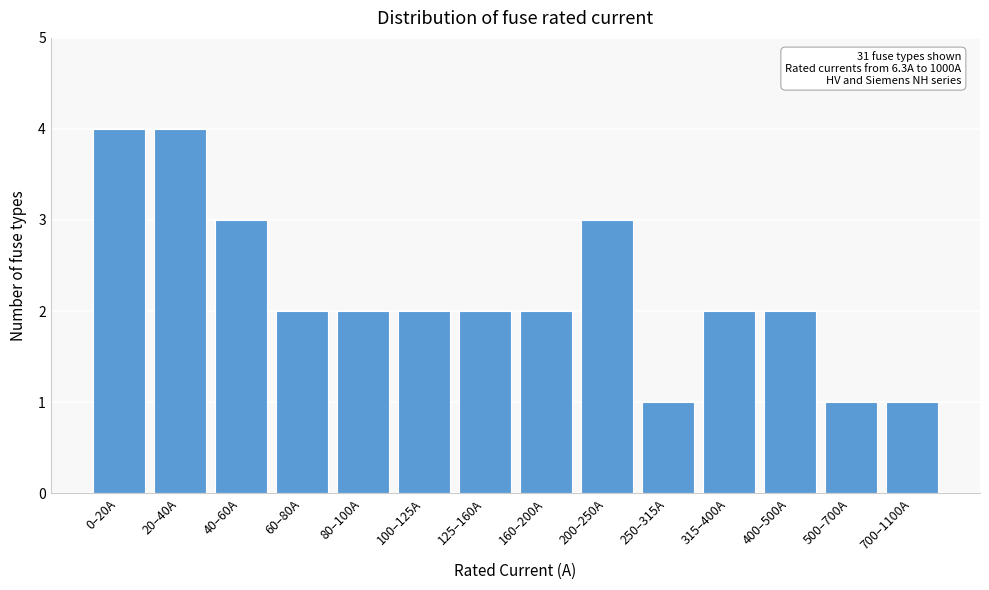

Reading left to right, list all the values displayed in this chart.

4	4	3	2	2	2	2	2	3	1	2	2	1	1